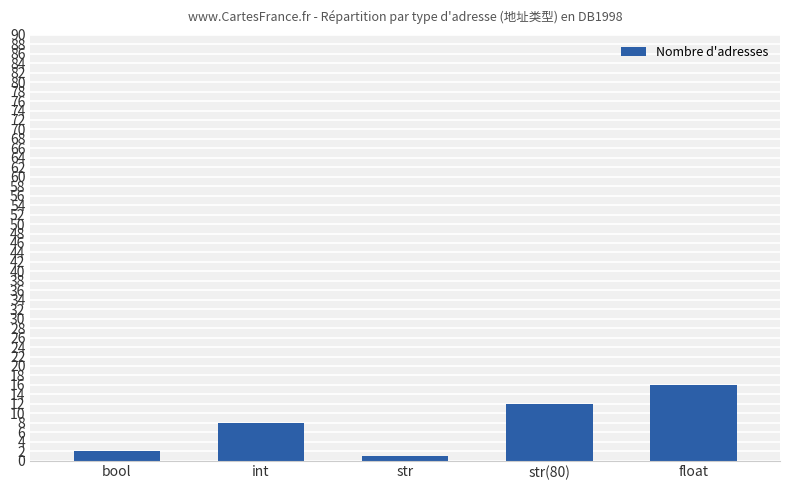

What is the value of the 2nd bar from the left?

8